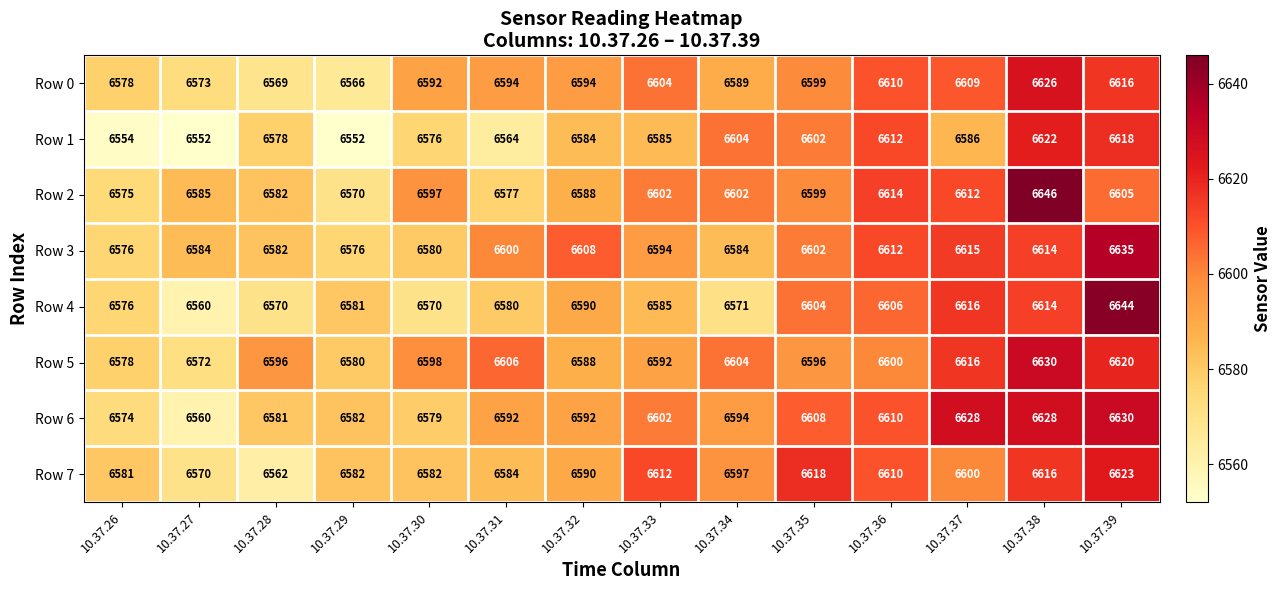

What is the difference between the second highest and minimum values in the Row 4 series?

56